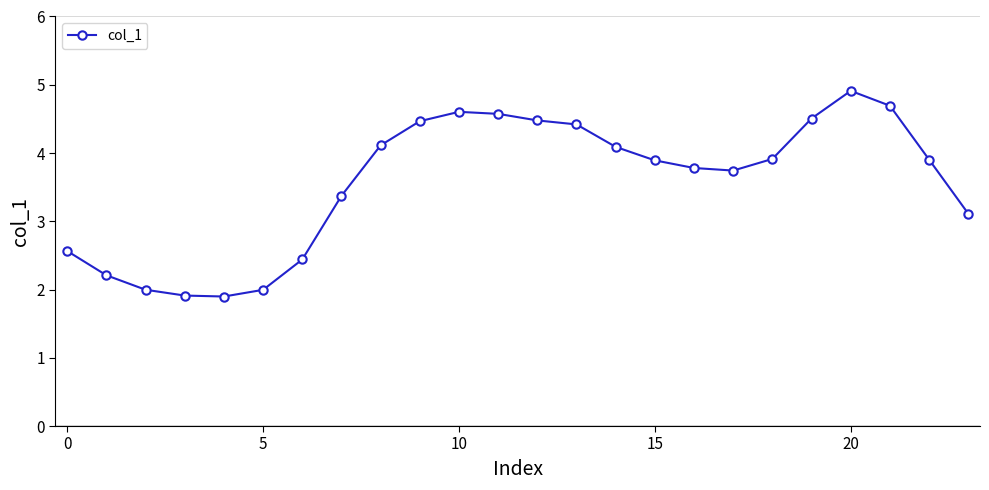

Reading right to left, transcribe all the data shown in this chart.

3.1	3.9	4.7	4.9	4.5	3.9	3.7	3.8	3.9	4.1	4.4	4.5	4.6	4.6	4.5	4.1	3.4	2.4	2.0	1.9	1.9	2.0	2.2	2.6